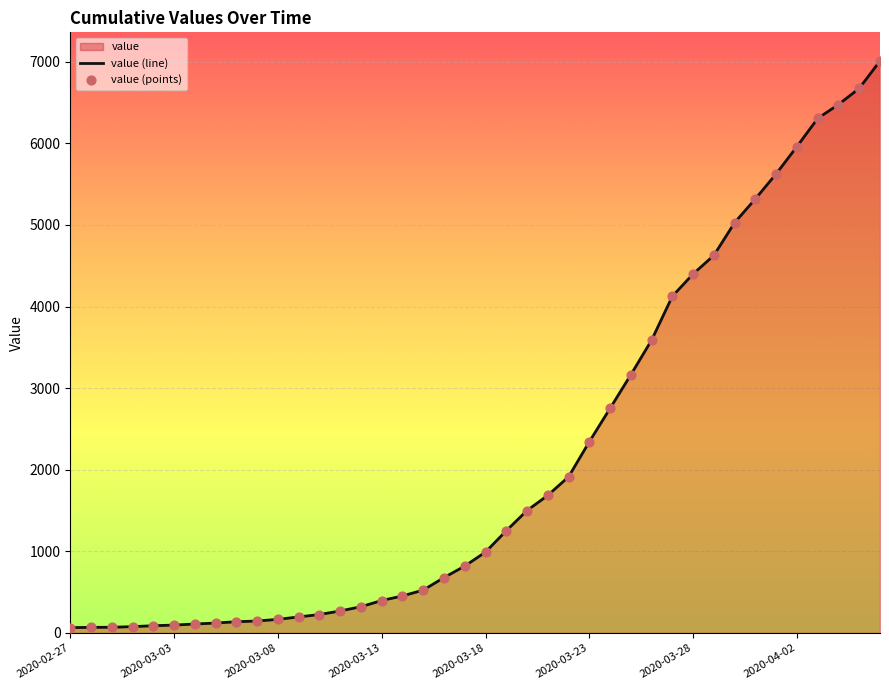

Which series contains the highest Y value?

value (line)